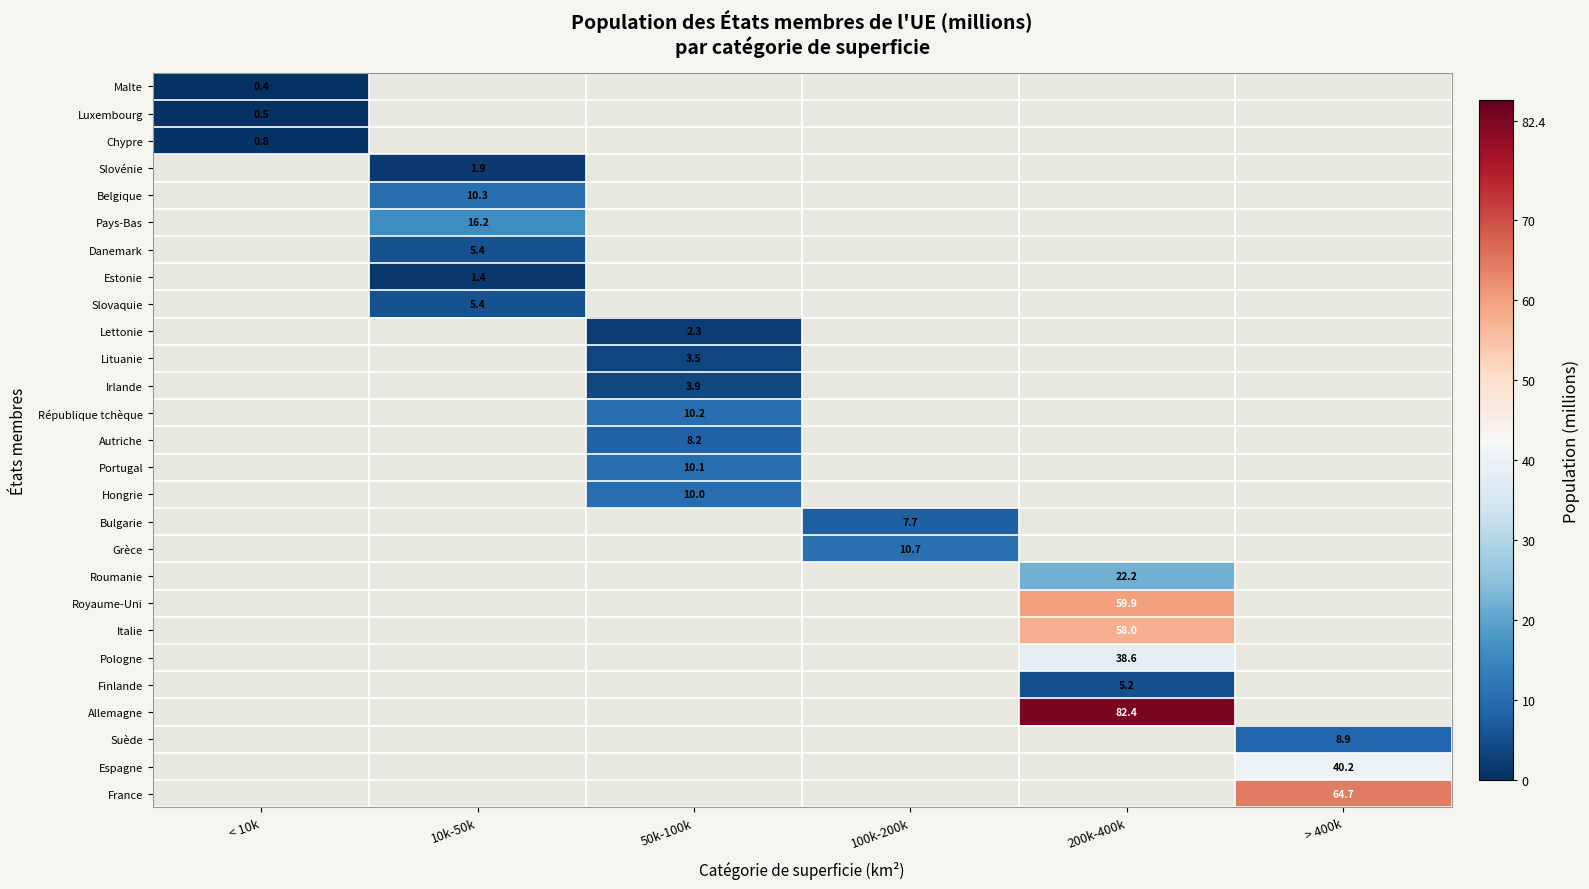

True or false: Danemark has a value of 5.4 at 10k-50k.

True